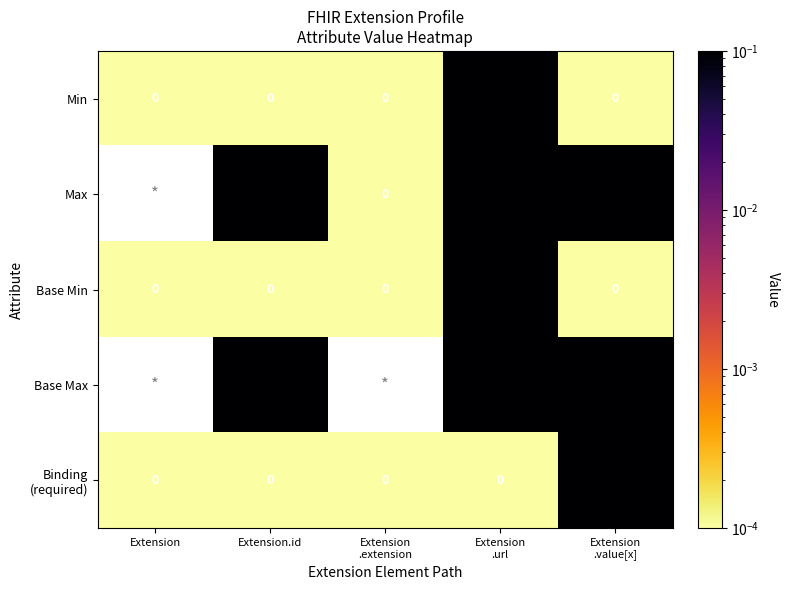

Is the value of Base Min at Extension greater than the value of Base Max at Extension.id?

No